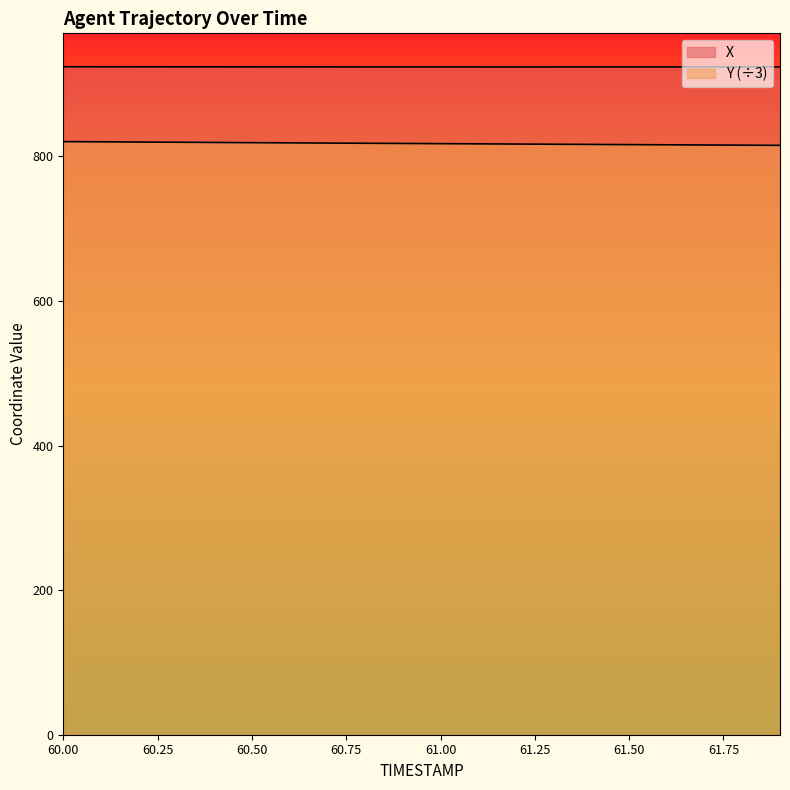

Rank the series at 61.3 from highest to lowest value.

X, Y